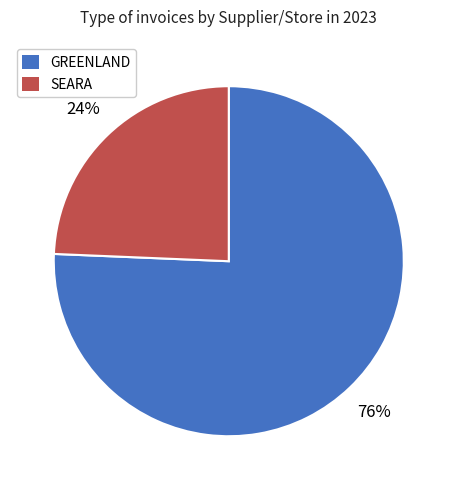

To the nearest percent, what is the combined percentage of SEARA and GREENLAND?

100%